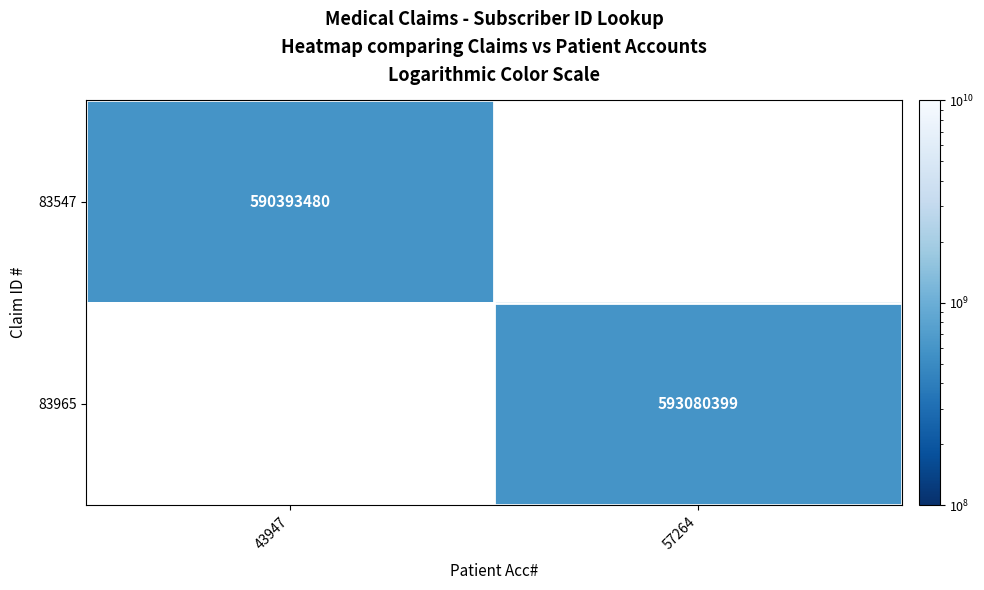

Count the number of categories in the chart.

2